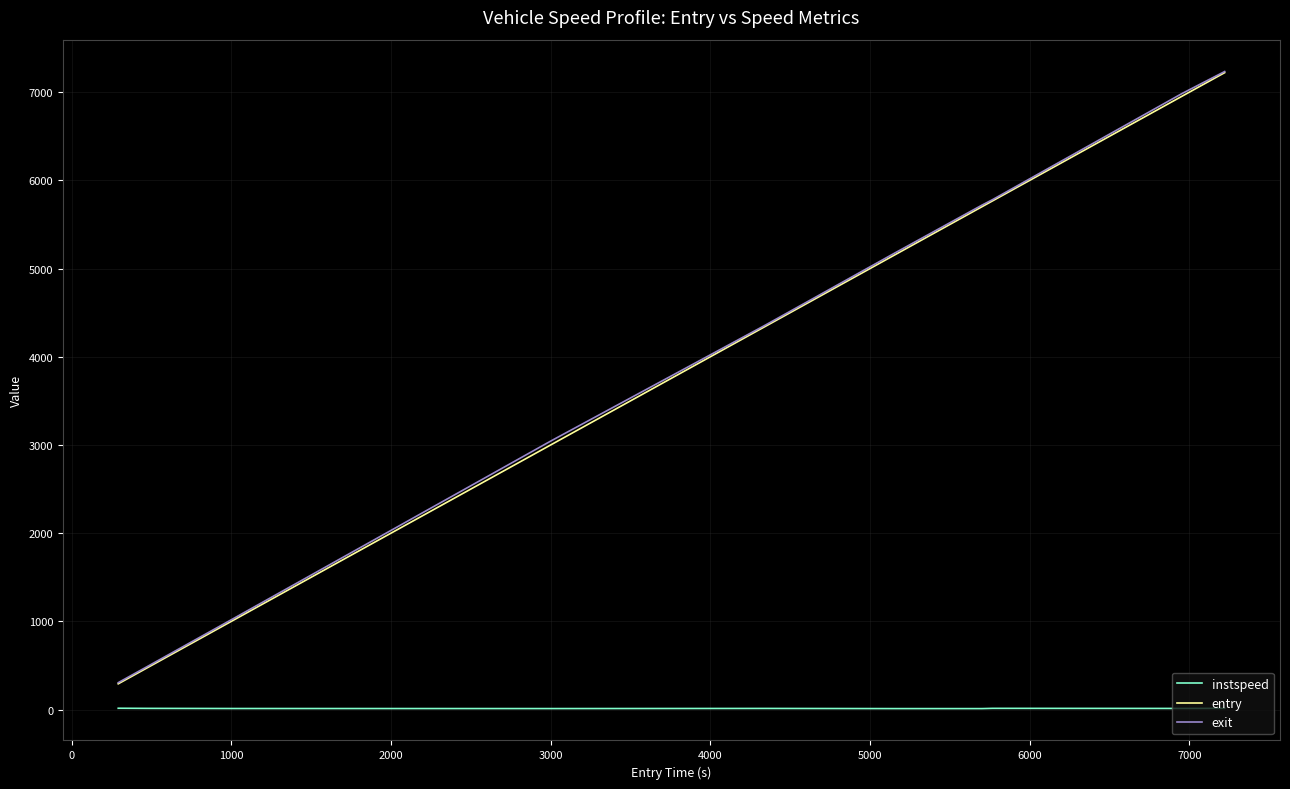

True or false: instspeed and exit cross at least once.

False